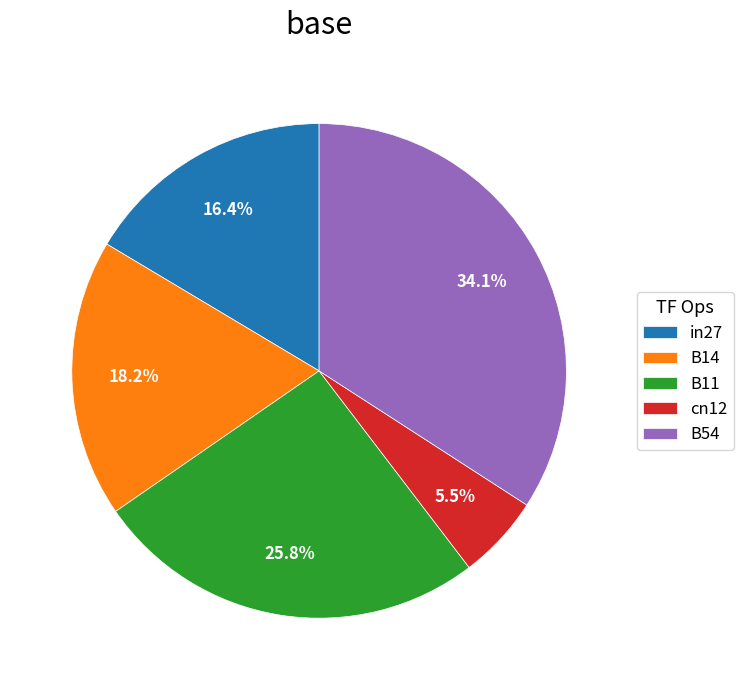

Which category has the smallest portion of the pie?

cn12